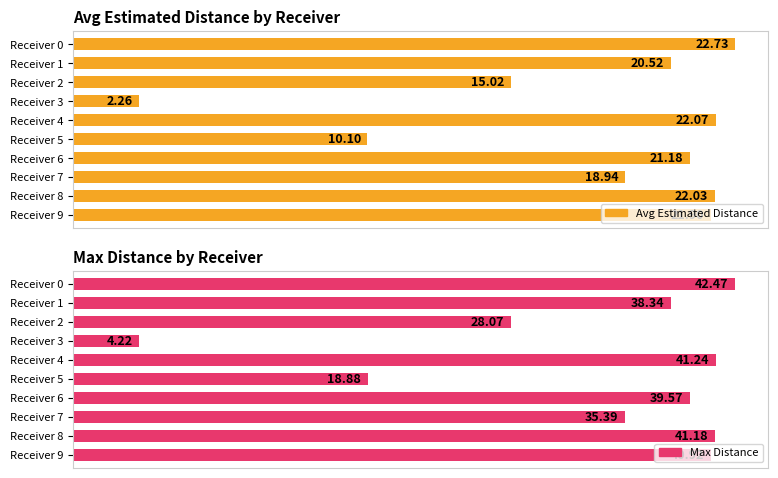

What is the spread (max minus min) of values at 7?

16.4